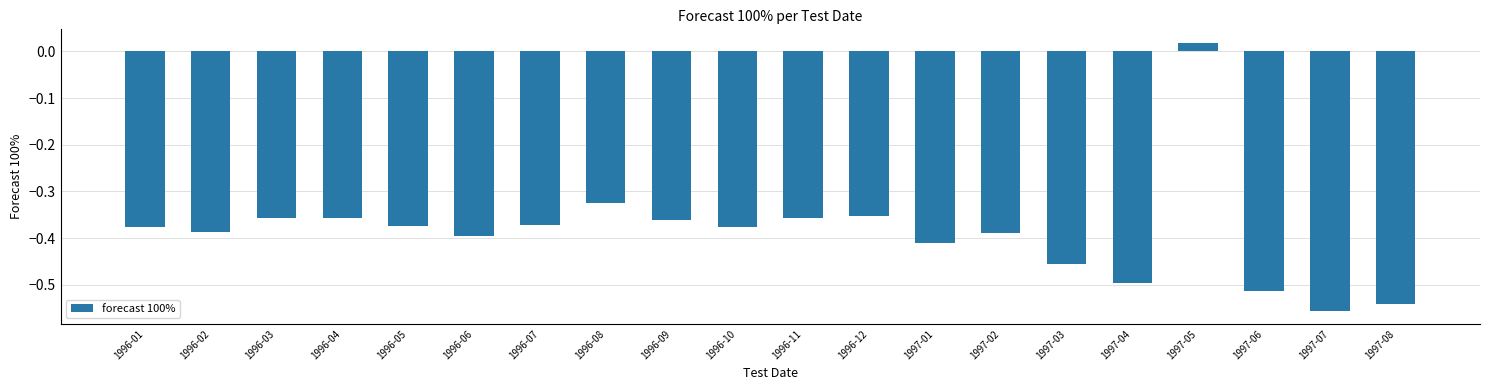

The chart shows a value of -0.2 at 1997-04. True or false?

False